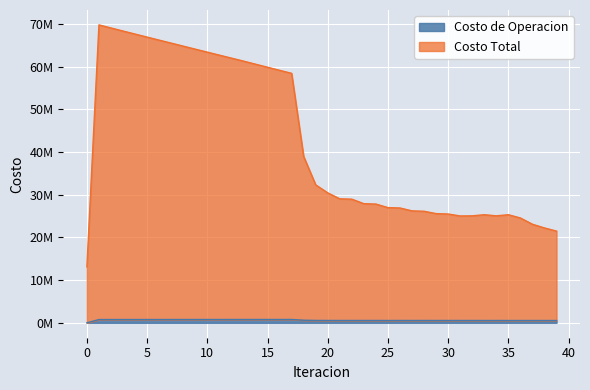

What is the greatest value displayed?

69763080.2